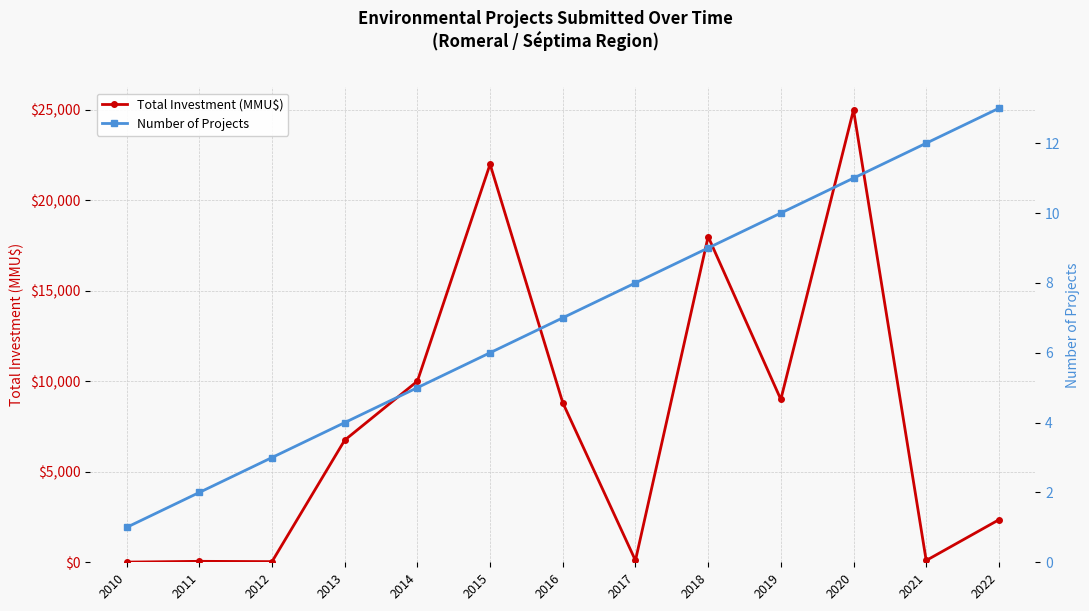

True or false: Number of Projects and Total Investment (MMU$) cross at least once.

False